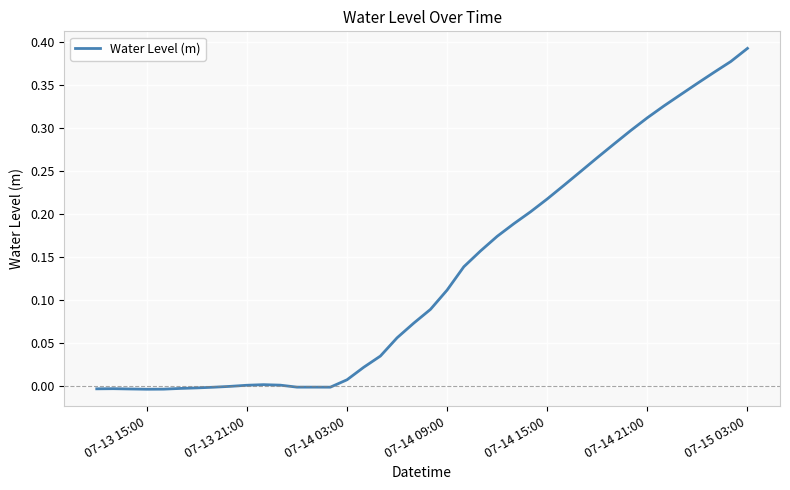

Count the number of categories in the chart.

40